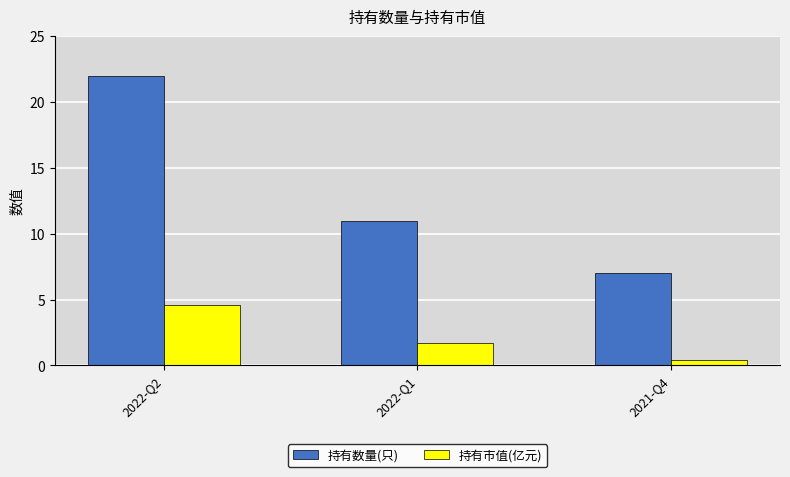

Reading left to right, what are all the values shown in this chart?

持有数量(只): 22.0	11.0	7.0
持有市值(亿元): 4.6	1.7	0.4